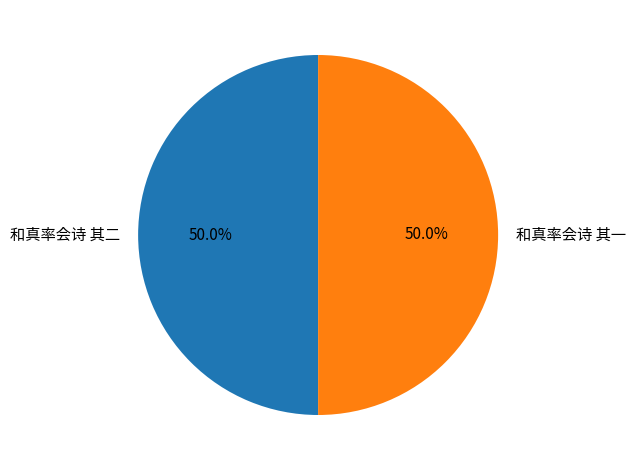

Combined, do 和真率会诗 其二 and 和真率会诗 其一 account for over 50%?

Yes